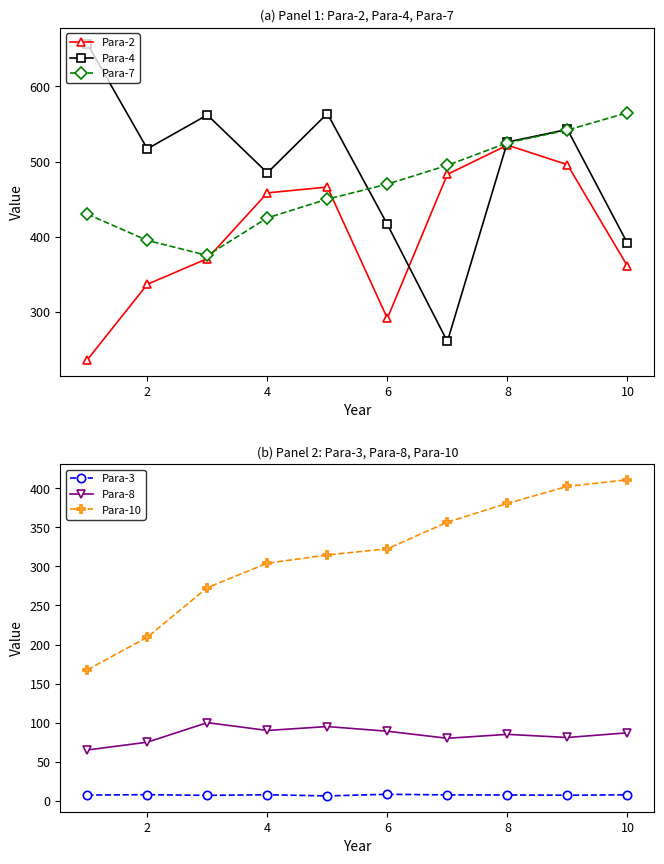

The value of Para-4 at 6 is 416.3. True or false?

True